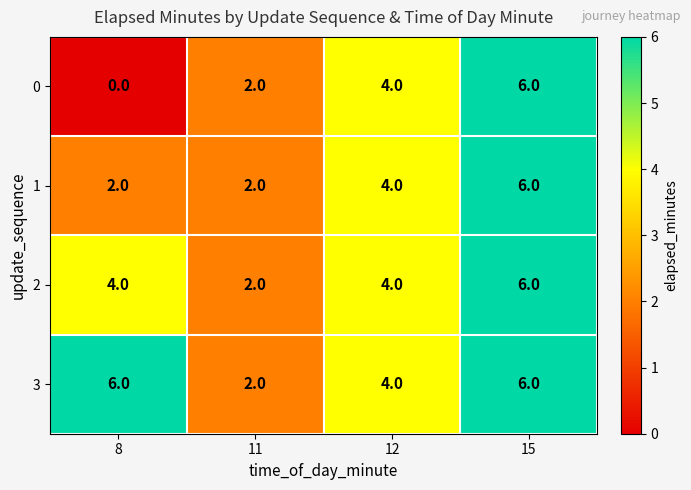

What is the total value across all series at 11?

8